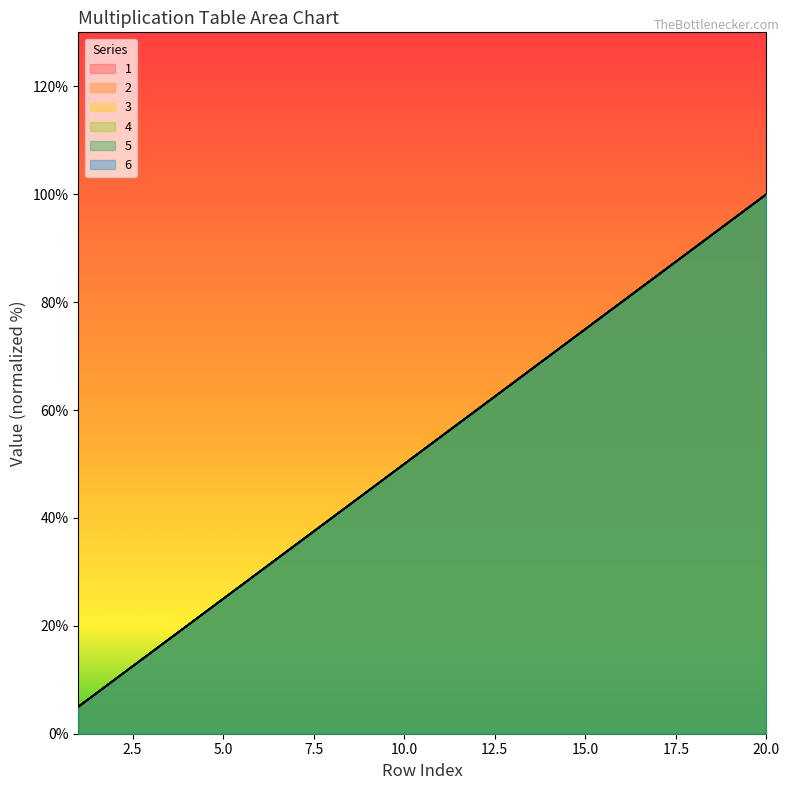

What is the lowest value of the 4 series?

5.0